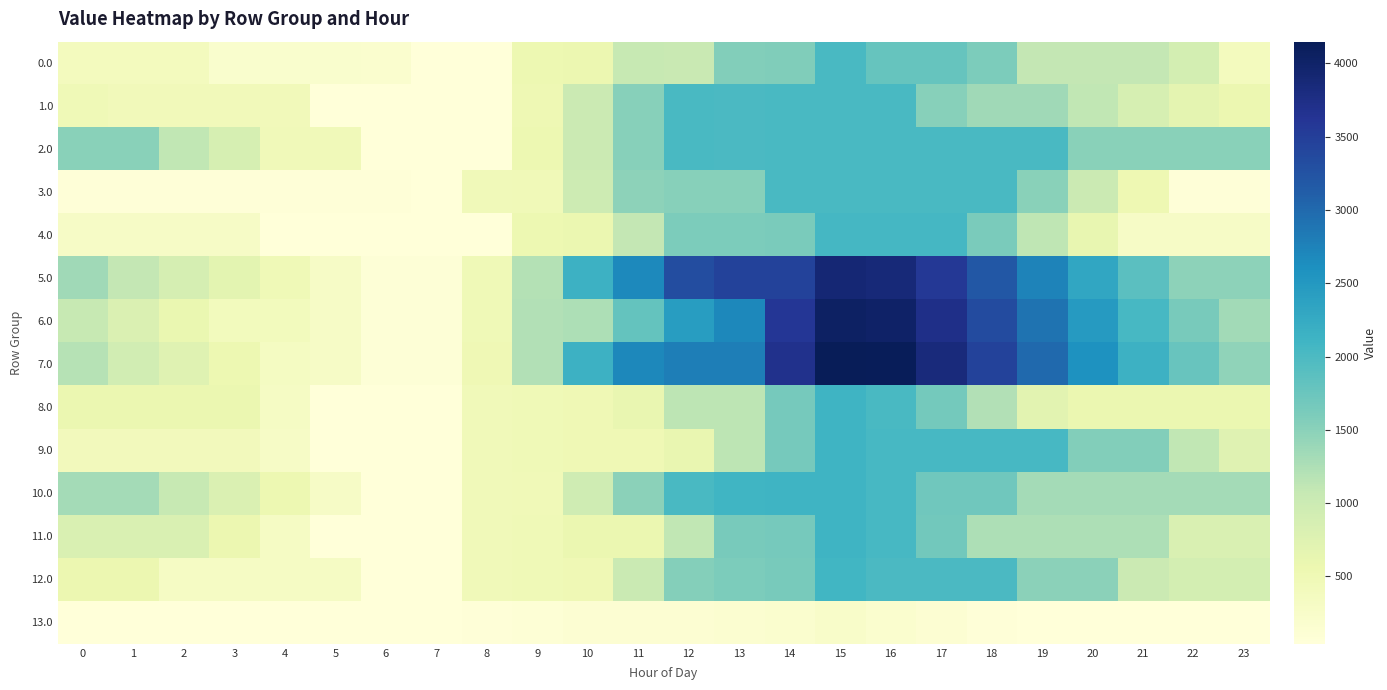

Reading left to right, list all the values displayed in this chart.

0.0: 0=380.9	1=380.9	2=380.9	3=190.5	4=190.5	5=190.5	6=184.5	7=40.6	8=40.6	9=542.5	10=563.7	11=1059.3	12=1049.1	13=1551.1	14=1569.2	15=2028.0	16=1787.1	17=1787.1	18=1599.4	19=1087.3	20=1087.3	21=1087.3	22=893.0	23=380.9
1.0: 0=482.6	1=432.6	2=432.6	3=432.6	4=432.6	5=40.6	6=40.6	7=40.6	8=40.6	9=514.3	10=1016.2	11=1518.1	12=2020.1	13=2009.9	14=2028.0	15=2028.0	16=2028.0	17=1532.7	18=1345.0	19=1345.0	20=1112.8	21=872.0	22=677.8	23=565.4
2.0: 0=1515.9	1=1515.9	2=1101.4	3=863.2	4=454.2	5=450.6	6=40.6	7=40.6	8=40.6	9=542.5	10=1016.2	11=1518.1	12=2020.1	13=2009.9	14=2028.0	15=2028.0	16=2028.0	17=2028.0	18=2028.0	19=2028.0	20=1515.9	21=1515.9	22=1515.9	23=1515.9
3.0: 0=57.2	1=57.2	2=57.2	3=57.2	4=57.2	5=57.2	6=57.2	7=40.6	8=448.4	9=473.2	10=975.2	11=1477.1	12=1526.1	13=1526.1	14=2028.0	15=2028.0	16=2028.0	17=2028.0	18=2028.0	19=1515.9	20=1006.9	21=528.2	22=57.2	23=57.2
4.0: 0=296.6	1=296.6	2=296.6	3=296.6	4=41.1	5=41.1	6=41.1	7=41.1	8=41.1	9=550.0	10=580.8	11=1089.6	12=1598.5	13=1598.5	14=1626.2	15=2056.0	16=2056.0	17=2056.0	18=1617.8	19=1115.6	20=632.9	21=296.6	22=296.6	23=296.6
5.0: 0=1345.4	1=1097.4	2=889.0	3=686.6	4=483.7	5=282.1	6=78.1	7=78.1	8=474.6	9=1209.1	10=2146.9	11=2683.5	12=3325.0	13=3445.9	14=3454.6	15=3904.0	16=3869.2	17=3579.9	18=3194.2	19=2744.5	20=2314.4	21=1875.6	22=1483.4	23=1483.4
6.0: 0=1054.4	1=808.4	2=602.0	3=401.6	4=401.6	5=283.0	6=81.0	7=81.0	8=488.8	9=1223.3	10=1254.1	11=1799.2	12=2447.2	13=2698.7	14=3588.3	15=4048.0	16=4015.2	17=3727.9	18=3344.3	19=2896.6	20=2468.5	21=2031.7	22=1641.5	23=1333.1
7.0: 0=1181.6	1=938.7	2=735.4	3=538.0	4=340.1	5=281.9	6=83.0	7=83.0	8=490.8	9=1220.7	10=2156.7	11=2701.8	12=2798.7	13=2798.7	14=3688.3	15=4148.0	16=4118.2	17=3834.0	18=3453.4	19=3008.7	20=2583.6	21=2149.9	22=1762.8	23=1457.4
8.0: 0=570.1	1=570.1	2=570.1	3=570.1	4=305.6	5=42.4	6=42.4	7=42.4	8=450.3	9=475.1	10=505.8	11=610.9	12=1135.6	13=1135.6	14=1660.3	15=2120.0	16=2023.5	17=1672.7	18=1225.4	19=714.1	20=570.1	21=570.1	22=570.1	23=570.1
9.0: 0=414.0	1=414.0	2=414.0	3=414.0	4=295.5	5=42.4	6=42.4	7=42.4	8=450.3	9=474.4	10=505.2	11=505.2	12=610.9	13=1135.6	14=1660.3	15=2120.0	16=2033.6	17=2033.6	18=2033.6	19=2033.6	20=1552.0	21=1552.0	22=1108.2	23=746.3
10.0: 0=1314.3	1=1314.3	2=1055.3	3=802.4	4=549.0	5=296.9	6=42.4	7=42.4	8=447.9	9=472.7	10=966.6	11=1491.3	12=2016.0	13=2102.3	14=2120.0	15=2120.0	16=2034.6	17=1694.9	18=1694.9	19=1314.3	20=1314.3	21=1314.3	22=1314.3	23=1314.3
11.0: 0=812.0	1=812.0	2=812.0	3=558.1	4=303.6	5=50.5	6=42.4	7=42.4	8=450.3	9=475.1	10=583.2	11=583.2	12=1107.9	13=1632.6	14=1660.3	15=2120.0	16=2033.6	17=1692.9	18=1255.7	19=1255.7	20=1255.7	21=1255.7	22=812.0	23=812.0
12.0: 0=563.4	1=563.4	2=300.4	3=300.4	4=300.4	5=300.4	6=41.8	7=41.8	8=449.7	9=474.5	10=505.3	11=1023.0	12=1540.8	13=1604.6	14=1632.3	15=2092.0	16=2002.6	17=2002.6	18=2002.6	19=1498.3	20=1498.3	21=1005.0	22=898.7	23=898.7
13.0: 0=4.9	1=4.9	2=4.9	3=4.9	4=4.9	5=4.9	6=4.9	7=4.9	8=65.3	9=90.1	10=120.8	11=120.8	12=120.8	13=155.8	14=183.6	15=244.0	16=182.4	17=128.1	18=66.5	19=4.9	20=4.9	21=4.9	22=4.9	23=4.9